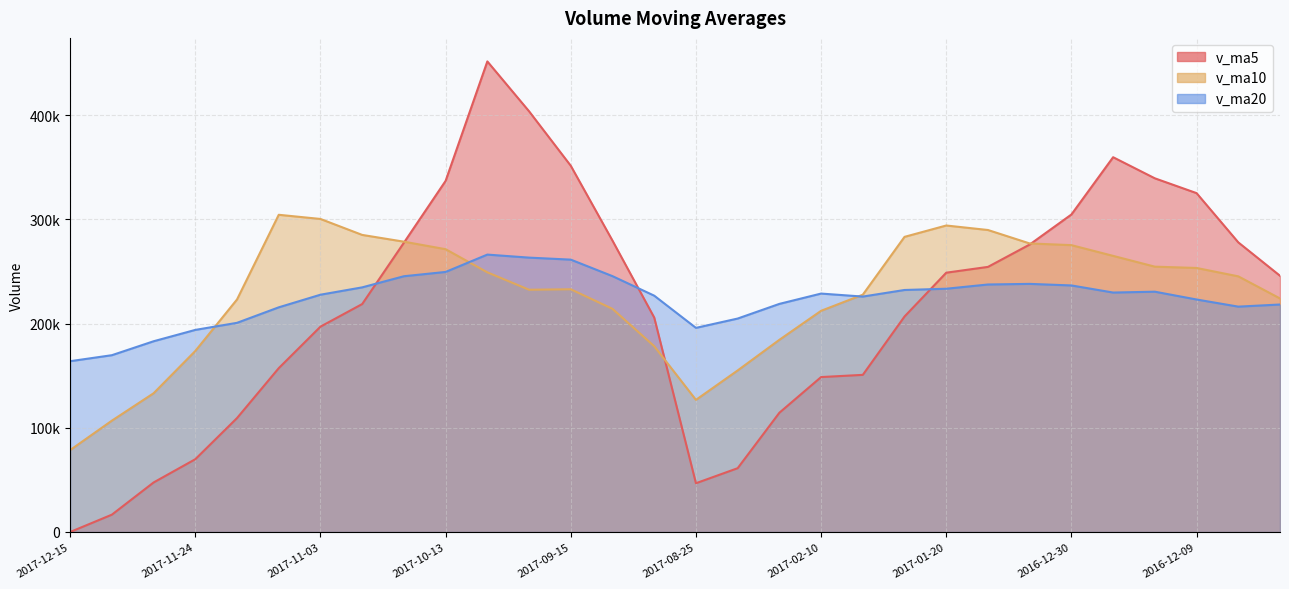

At which category does v_ma20 reach its first local valley?

2017-08-25